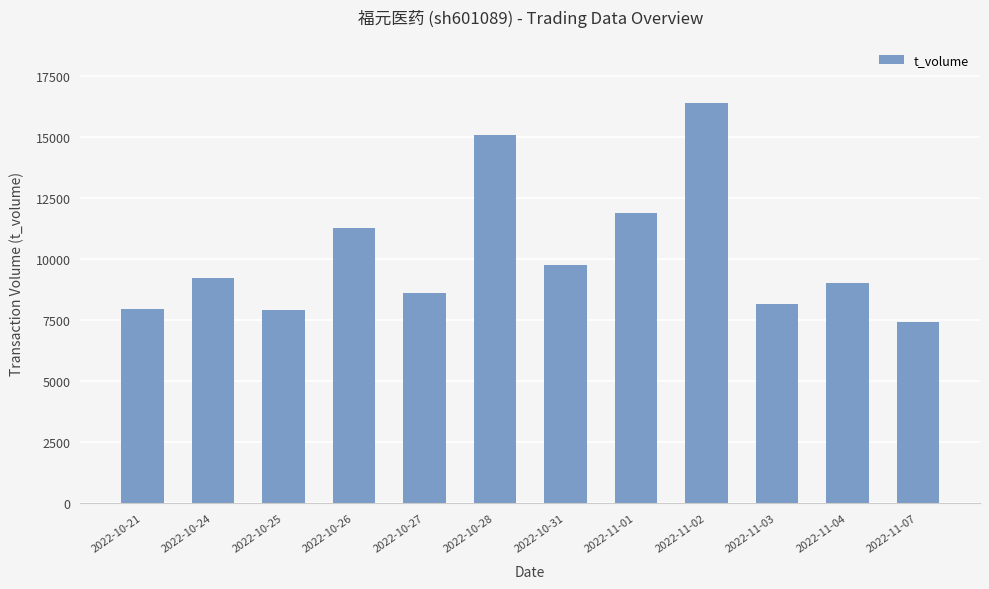

What is the sum of all values?

122614